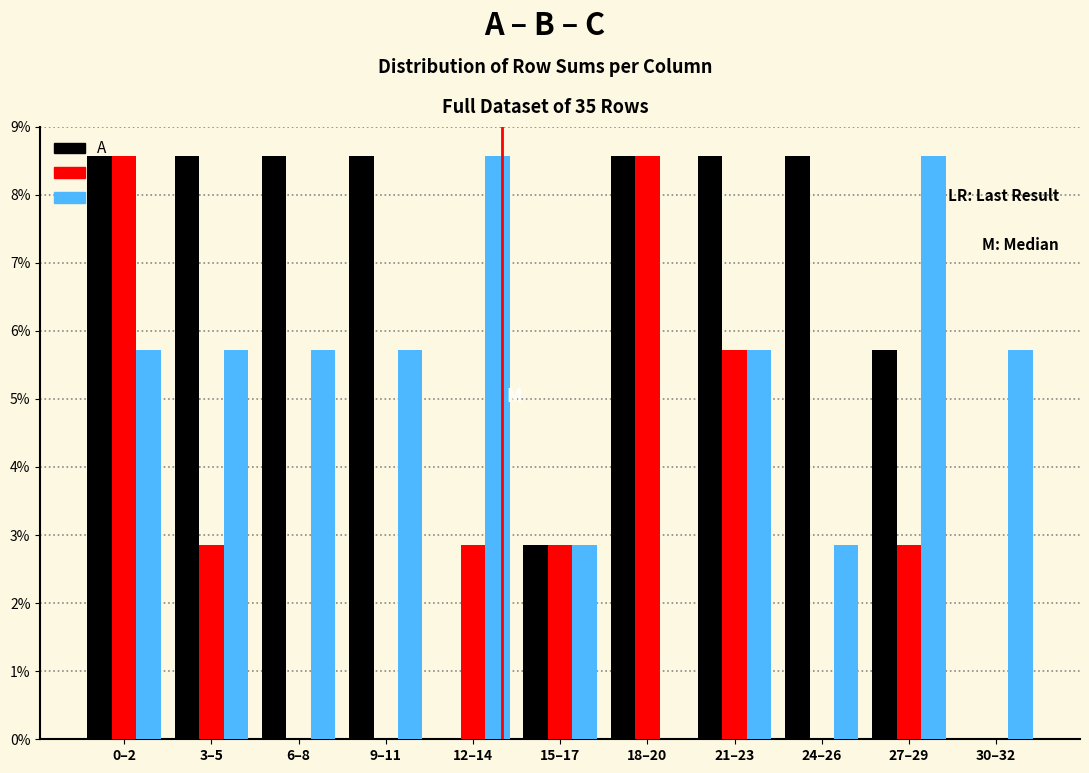

True or false: B has a value of 5.0 at 9–11.

False